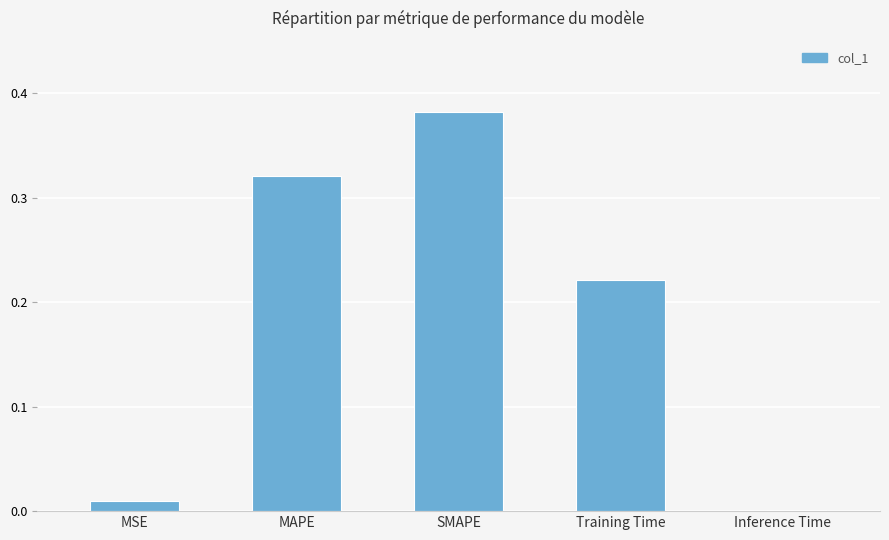

What is the sum of all values?

0.9